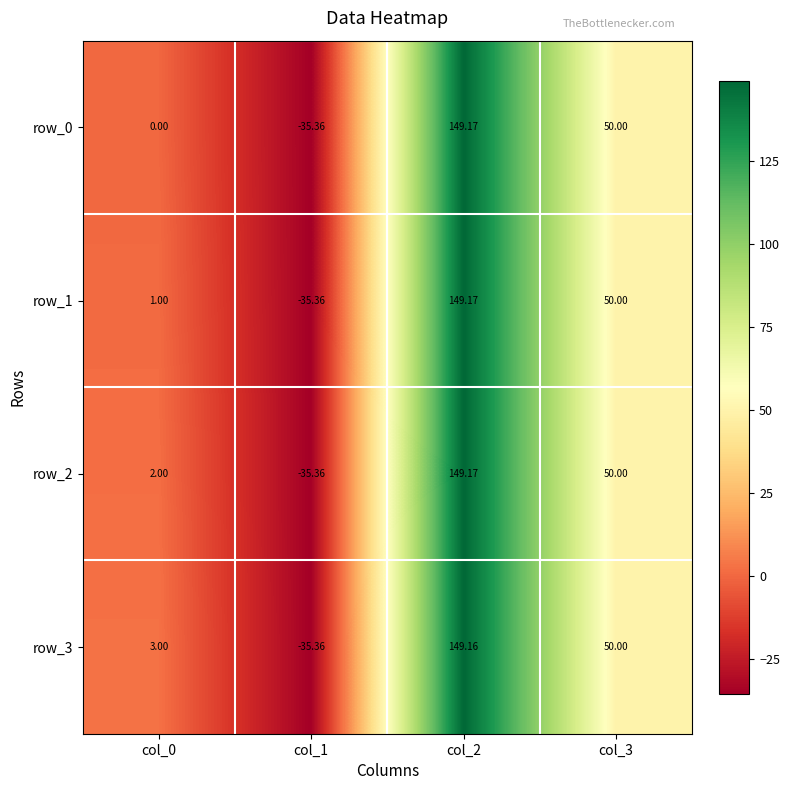

Is the value of row_0 at col_0 greater than the value of row_3 at col_2?

No